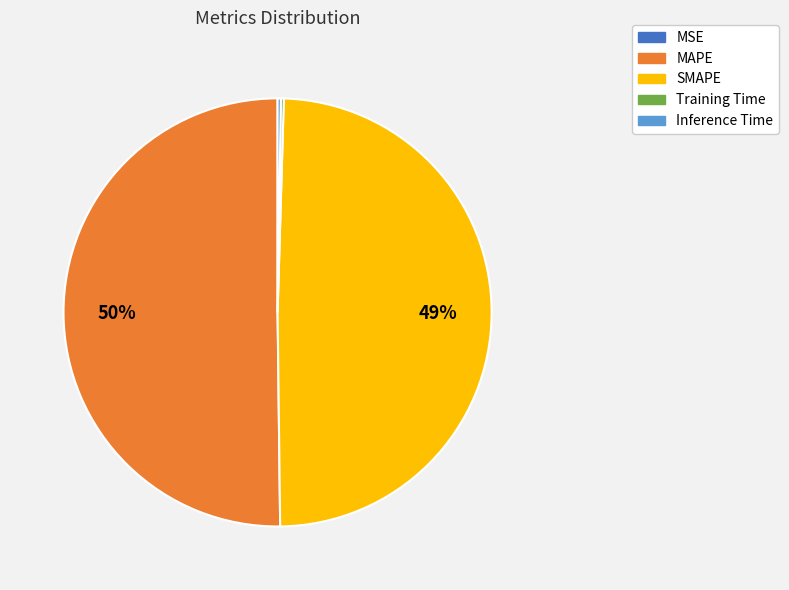

Which slice is the largest?

MAPE